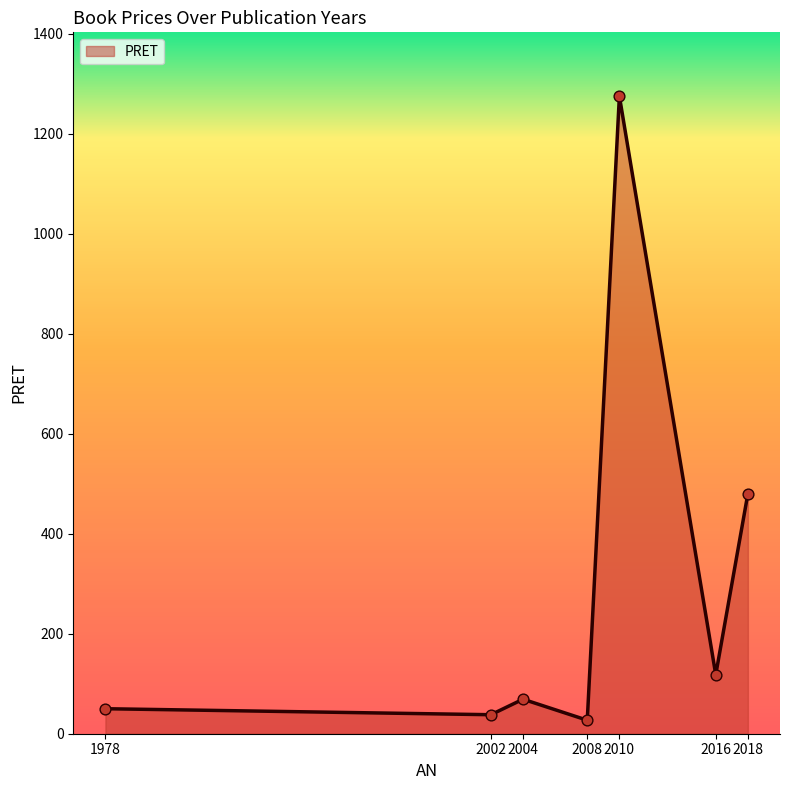

Approximately how many times larger is the value at 2004 compared to 2008?

2.6